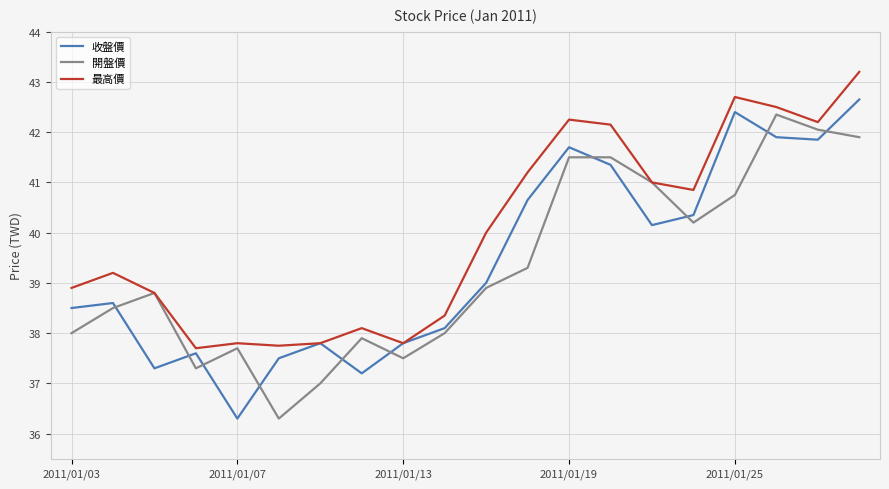

Rank the series by their maximum value, from lowest to highest.

開盤價, 收盤價, 最高價